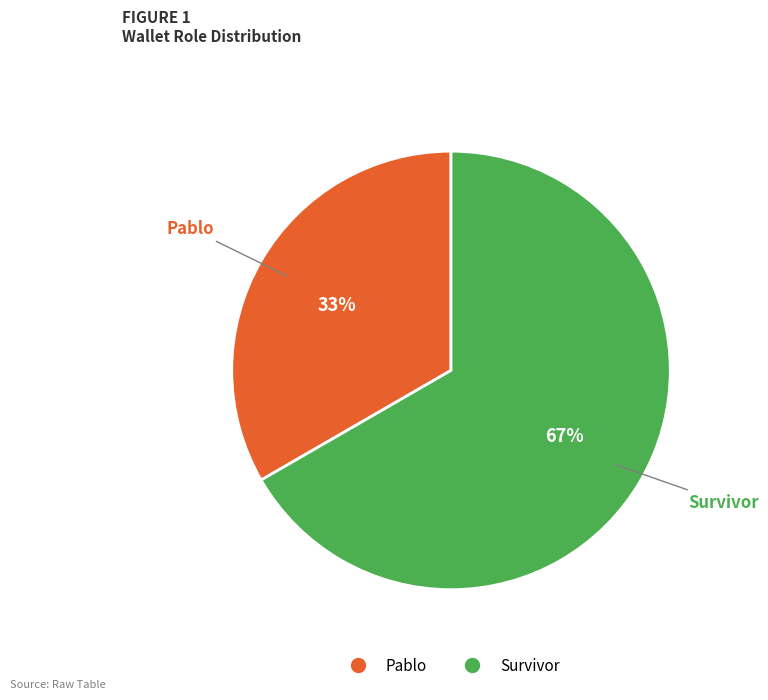

What is the ratio of the value at Pablo to the value at Survivor?

0.5